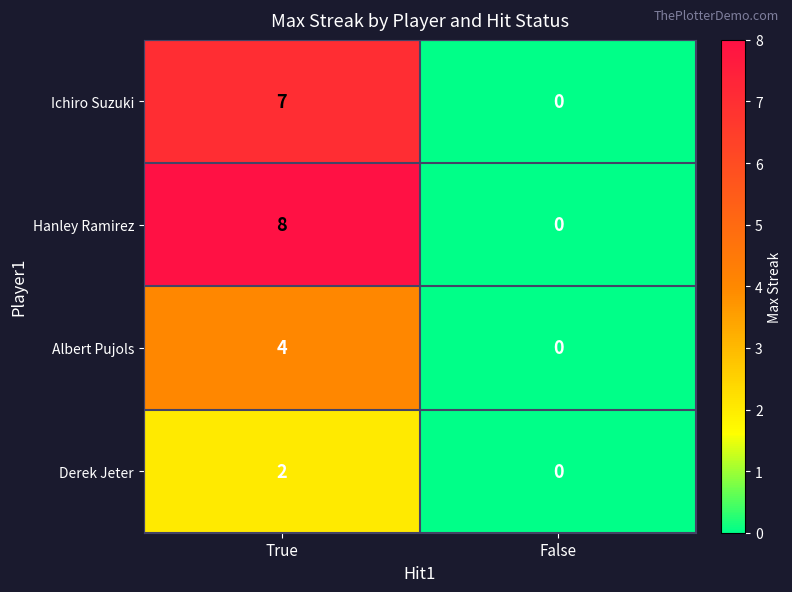

What is the difference between the Albert Pujols values at False and True?

4